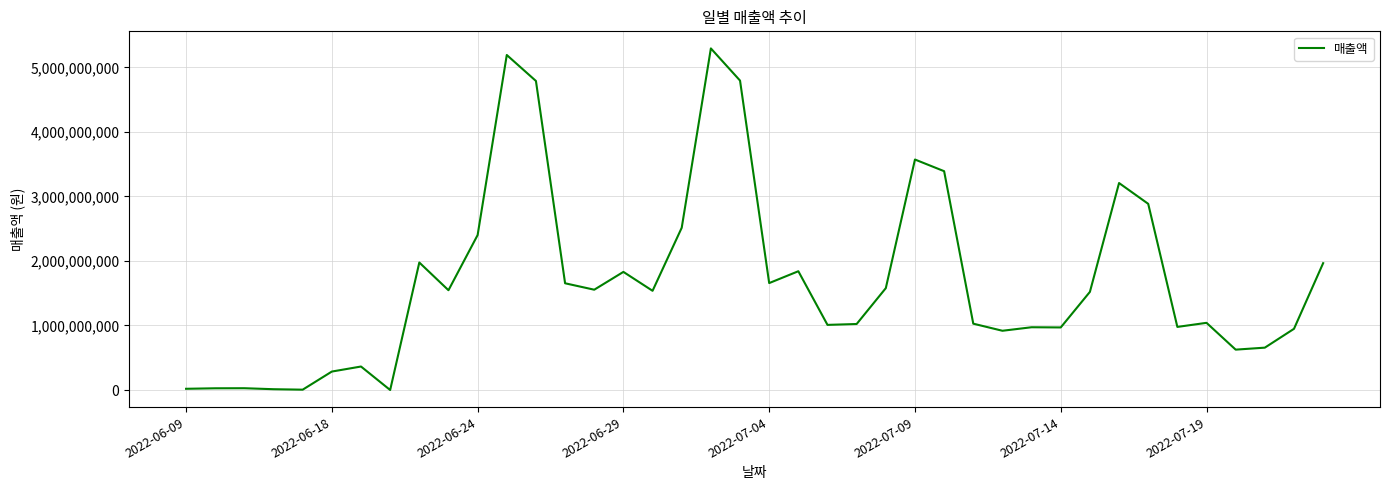

What is the greatest value displayed?

5294359740